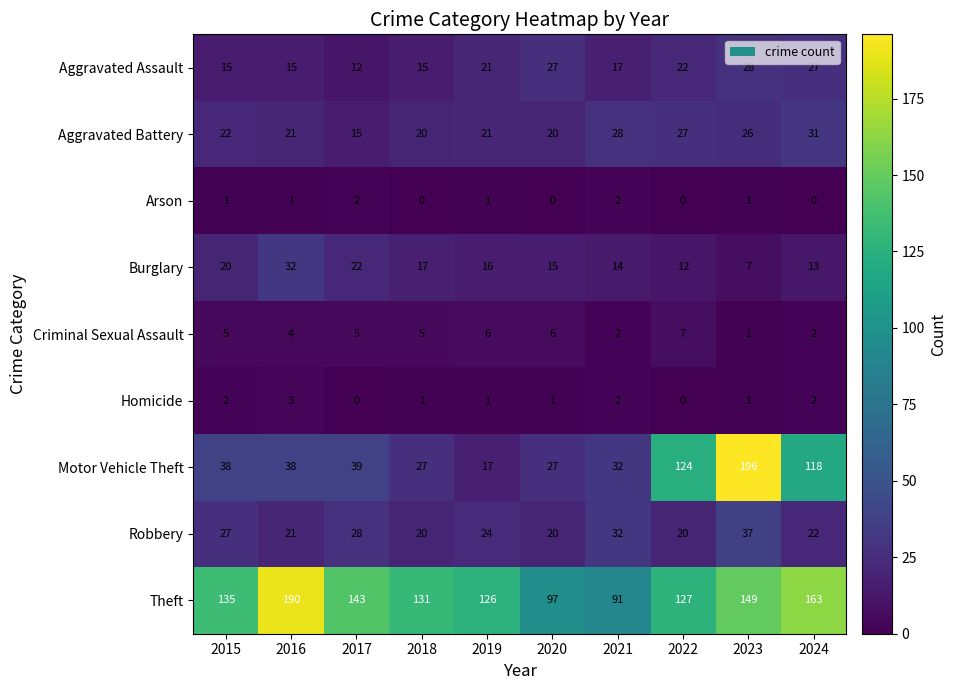

How many distinct data groups are displayed?

9